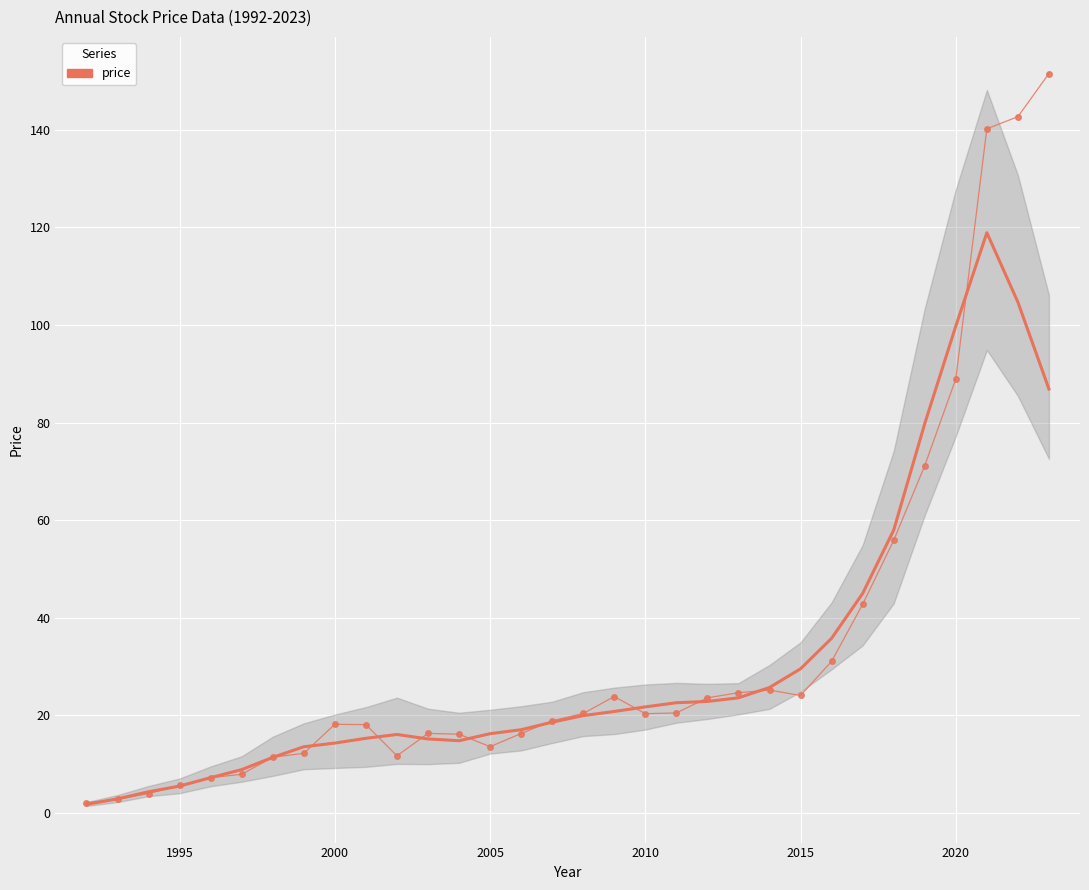

Rank the series by their average value, from highest to lowest.

price, price (smoothed)